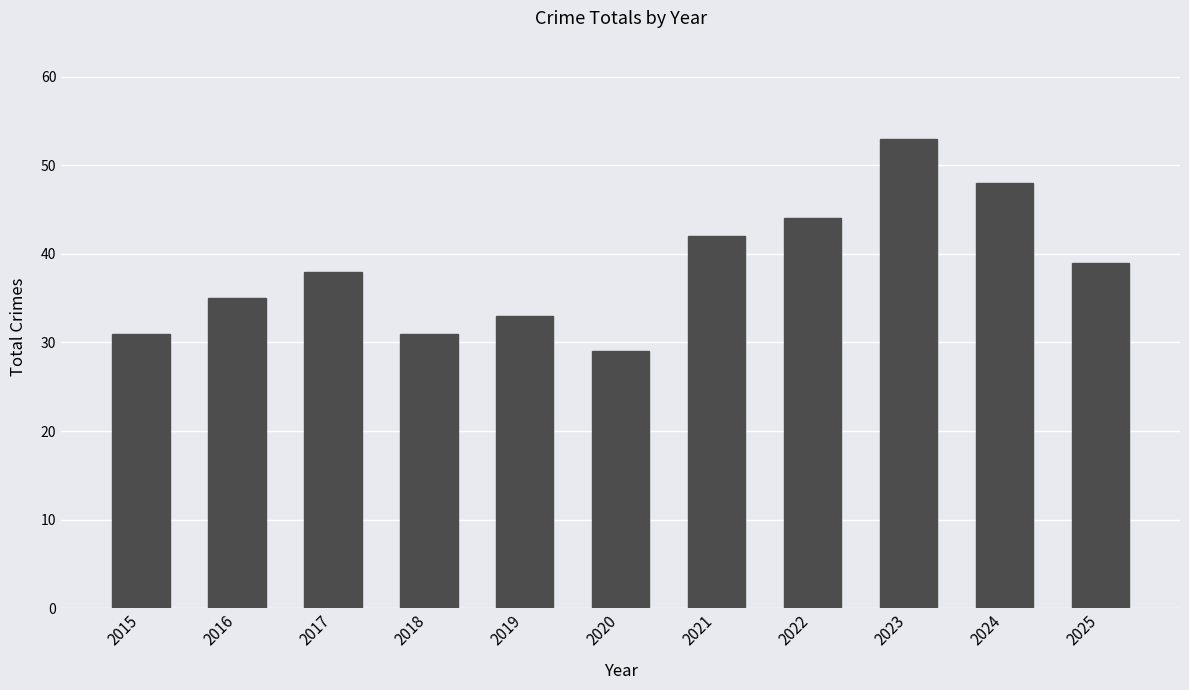

What is the maximum value shown in the chart?

53